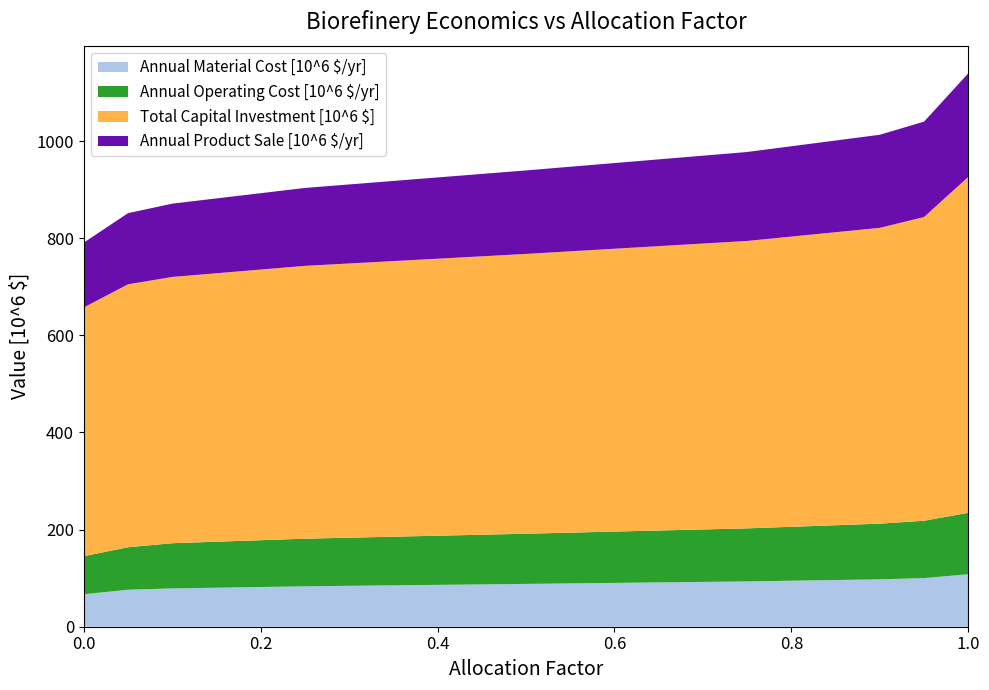

What is the lowest value of the Annual Material Cost [10^6 $/yr] series?

66.9